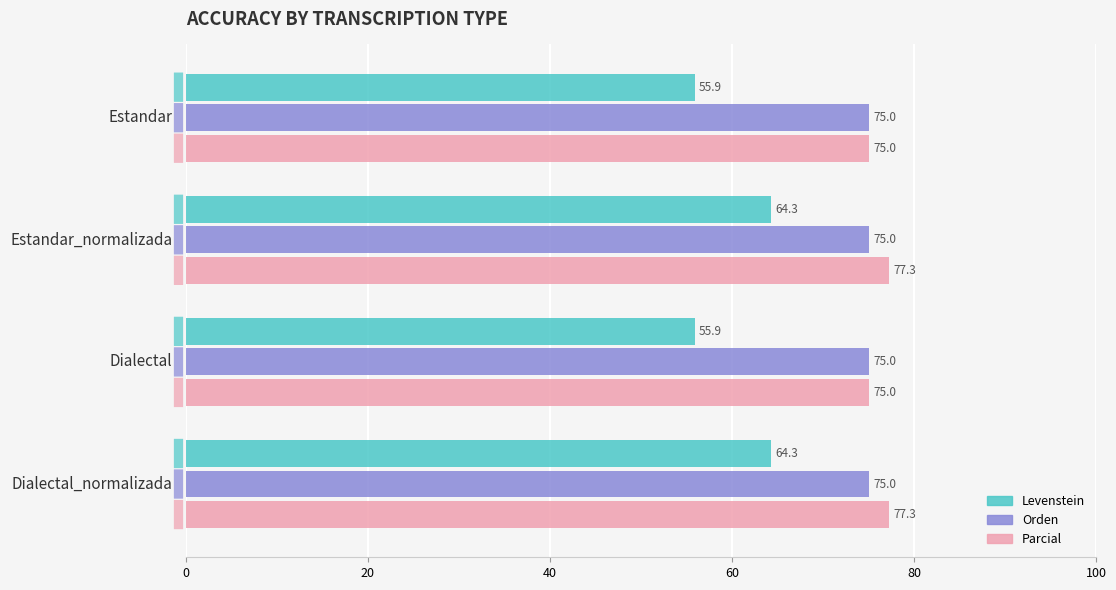

What is the difference between the second highest and minimum values in the Levenstein series?

8.4